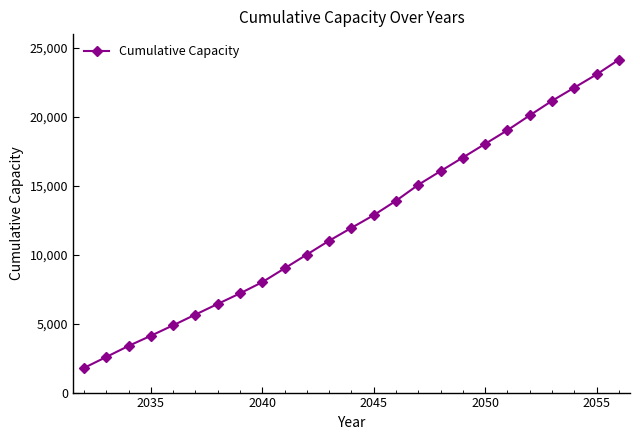

What is the sum of all values?

308687.4